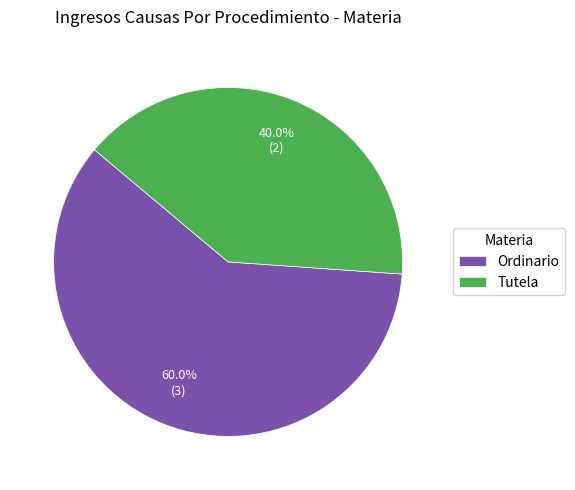

Is it true that Tutela is 40% of the pie?

True